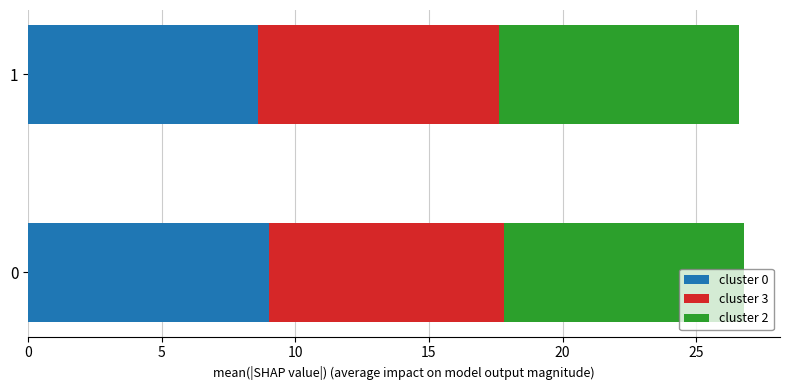

What is the sum of all cluster 0 values?

17.6